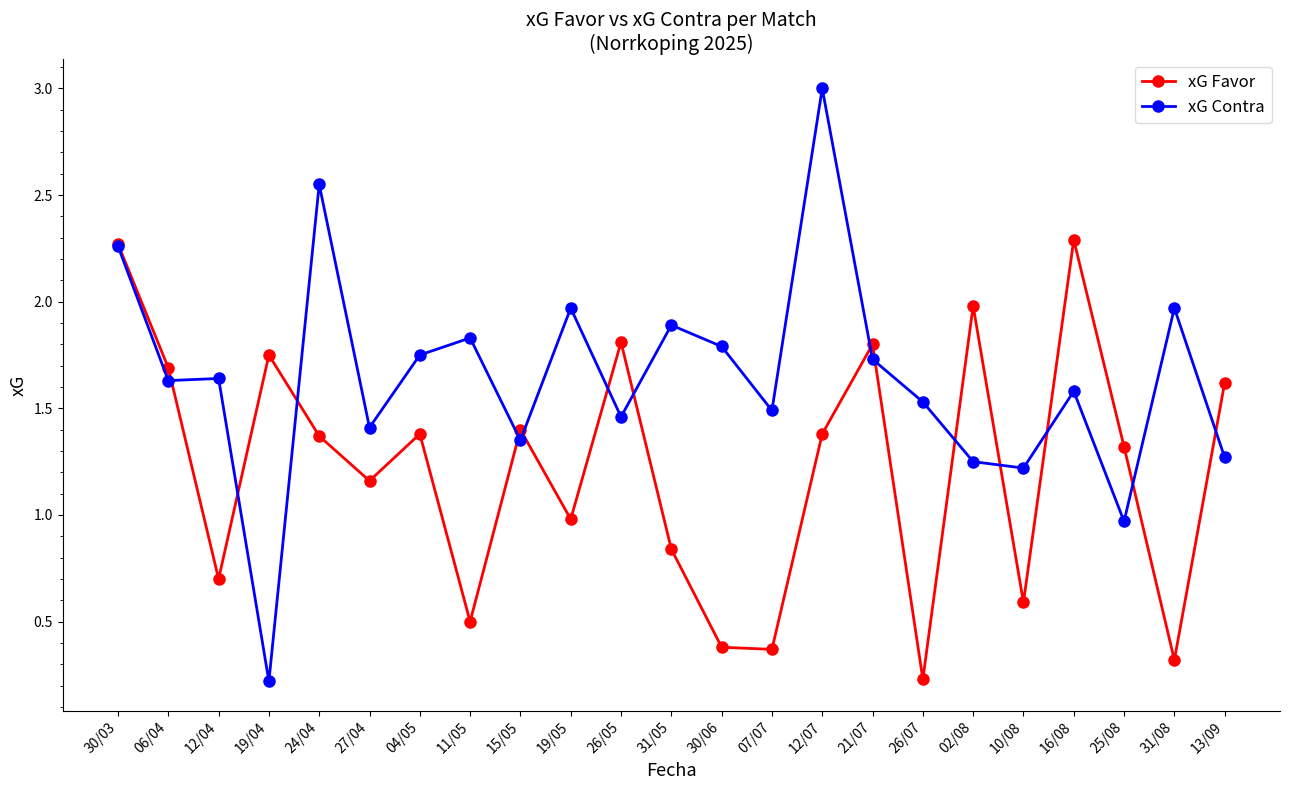

Which category has the highest value in the xG Contra series?

12/07